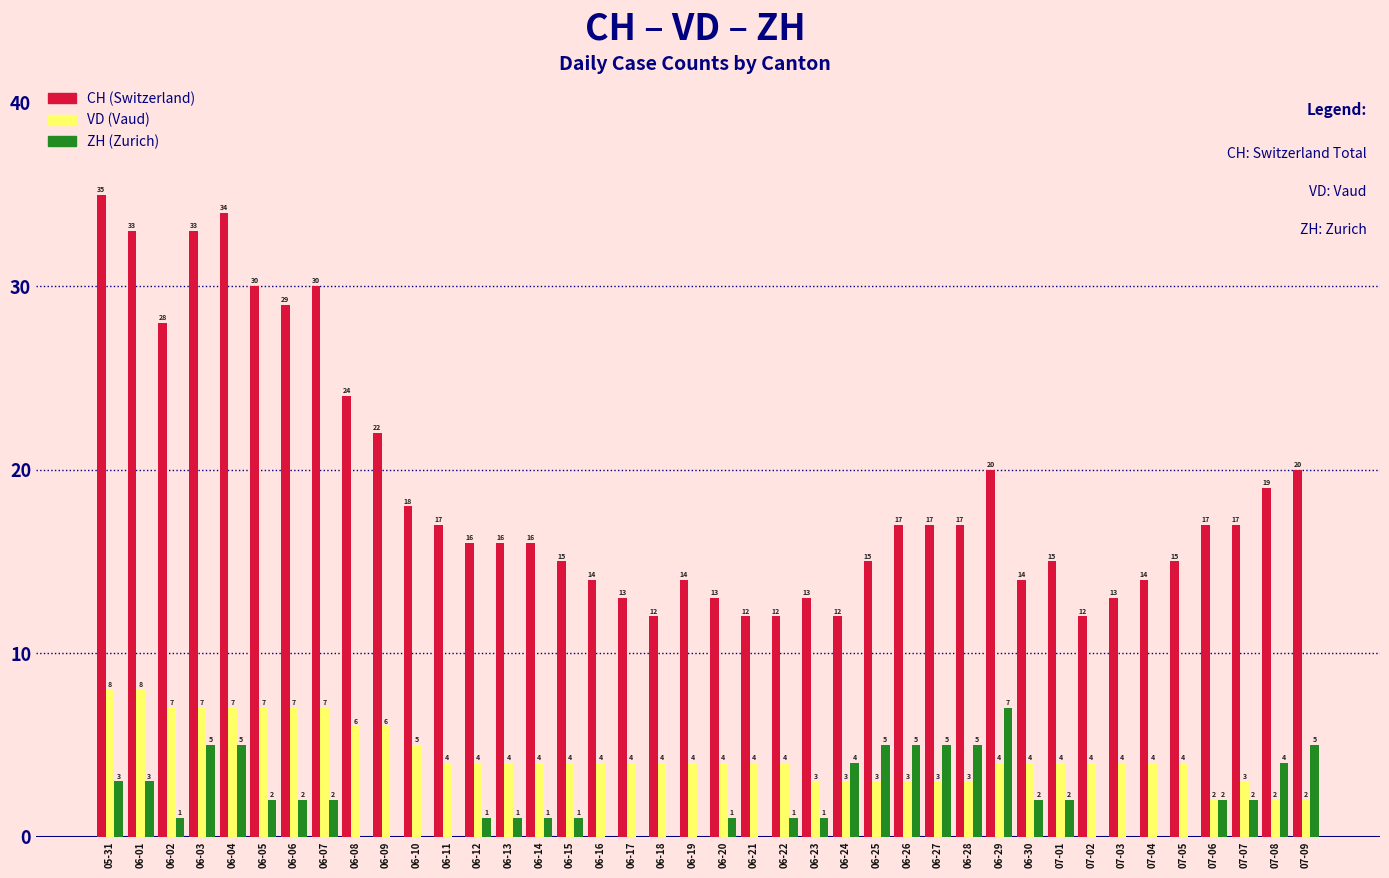

What is the total value across all series at 06-09?

28